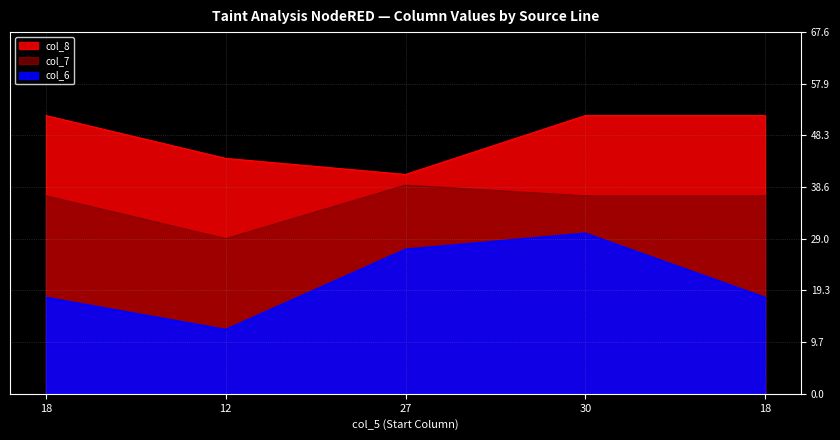

List the series in order of their overall mean, highest first.

col_8, col_7, col_6